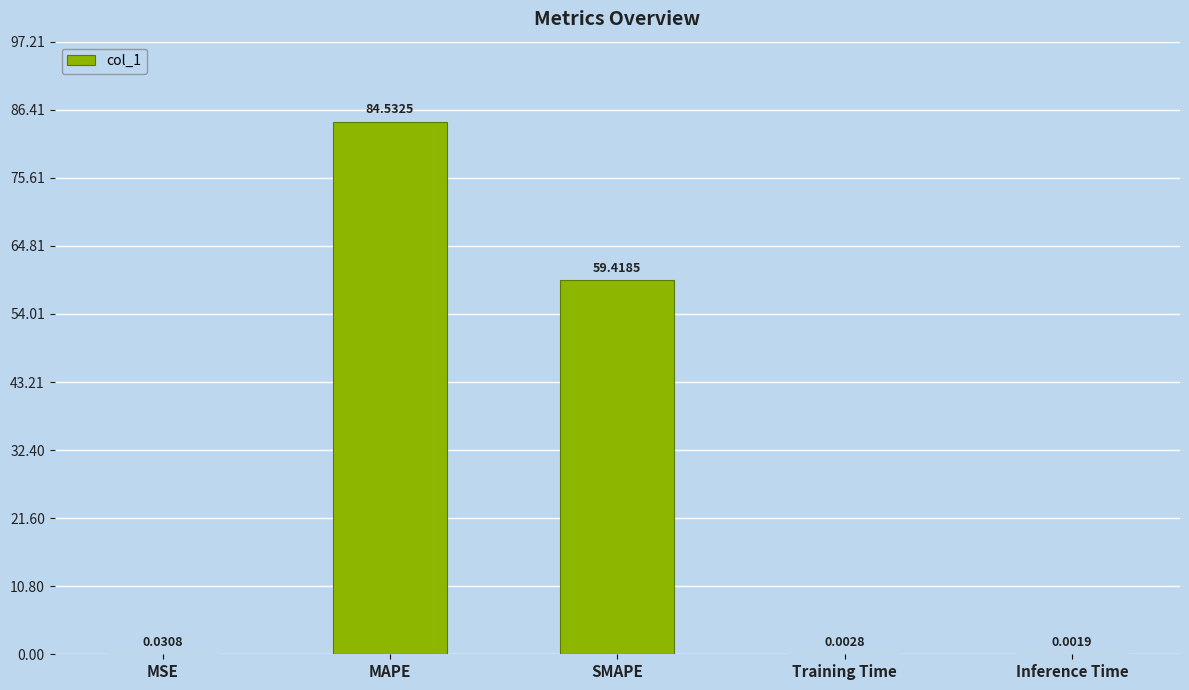

What is the sum of the values at MAPE and SMAPE?

144.0